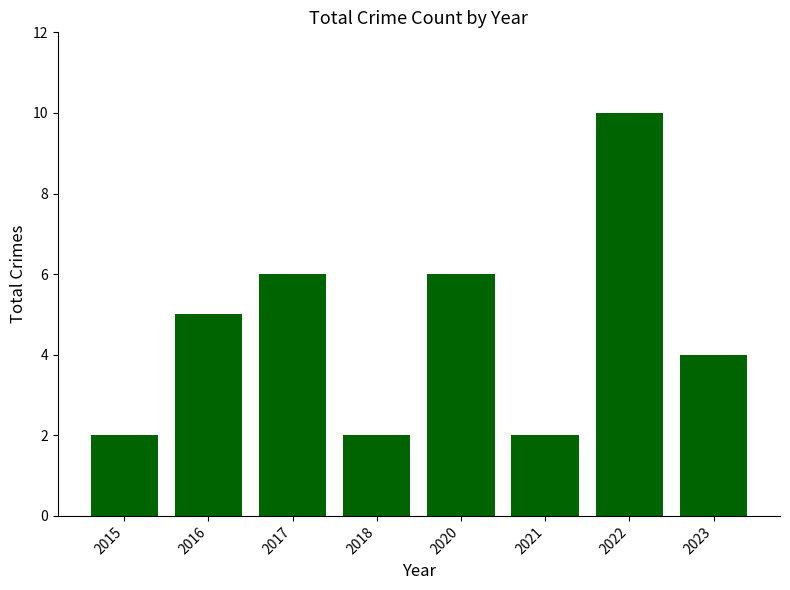

Reading left to right, transcribe all the data shown in this chart.

2015=2	2016=5	2017=6	2018=2	2020=6	2021=2	2022=10	2023=4